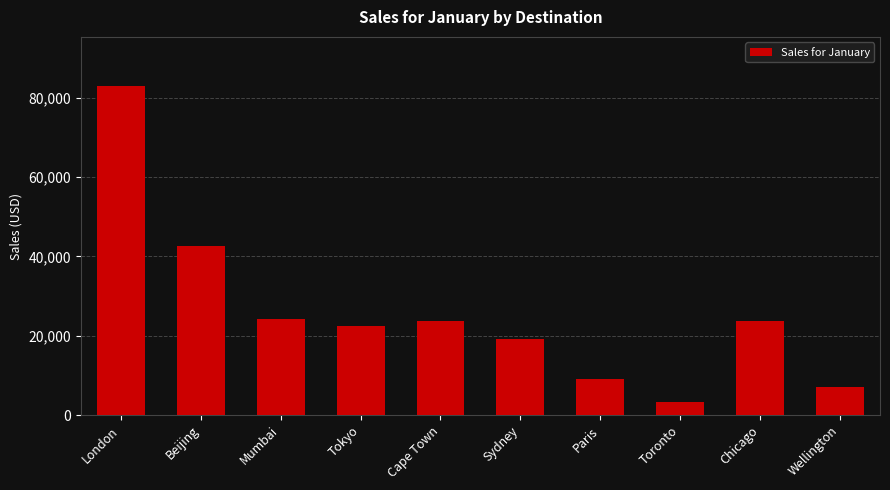

What is the smallest value displayed?

3185